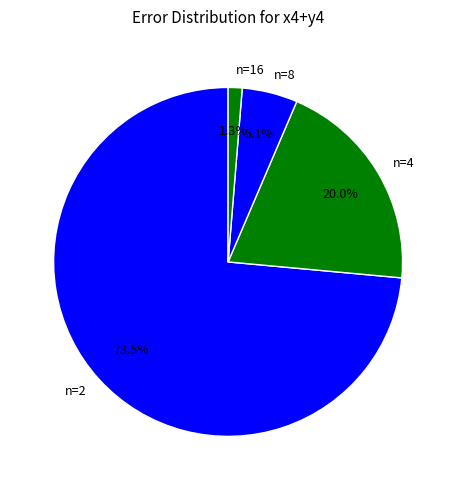

To the nearest percent, what is the difference between the largest and smallest slice percentages?

72%